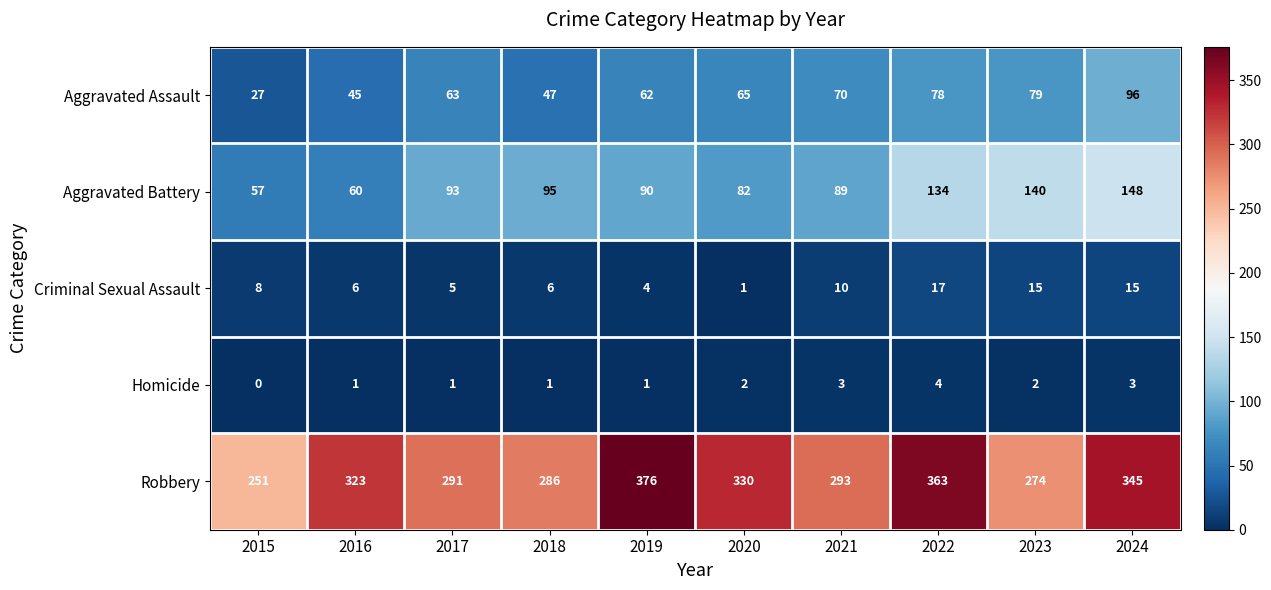

The value of Aggravated Battery at 2021 is 89. True or false?

True